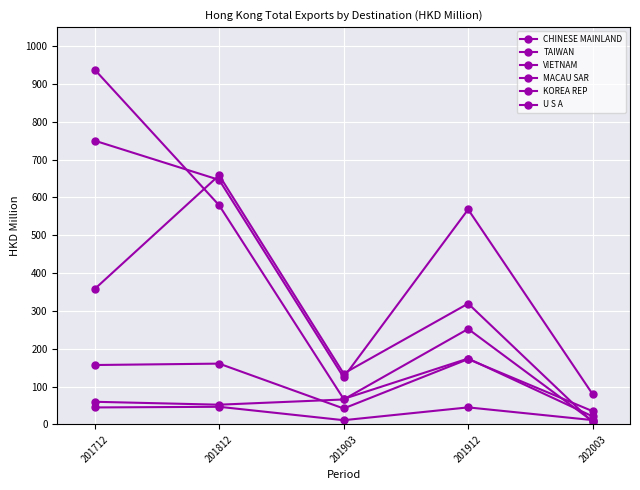

How many values in the KOREA REP series are below 60?

2